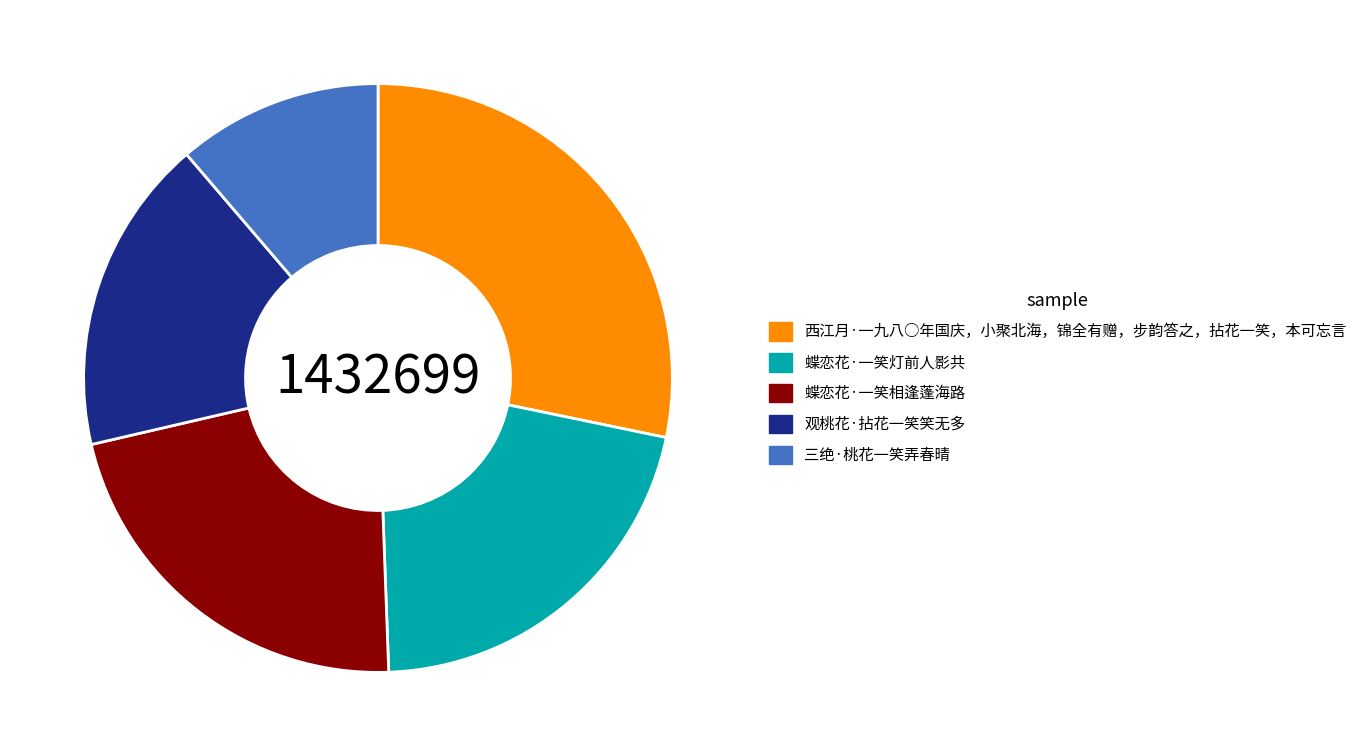

What is the smallest slice in the pie chart?

三绝·桃花一笑弄春晴